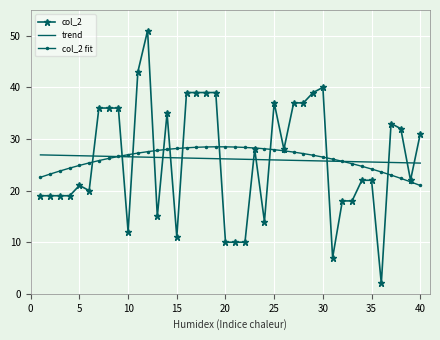

After their last crossing, which series has the higher values: trend or col_2?

col_2